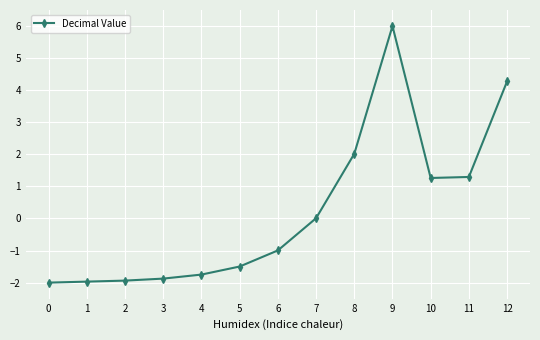

Is it true that the value at 10 is 1.3?

True